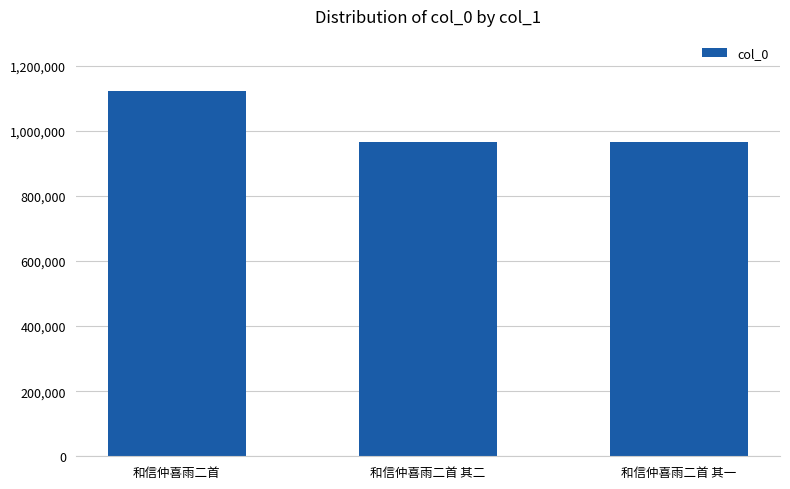

How many bars are there in total?

3